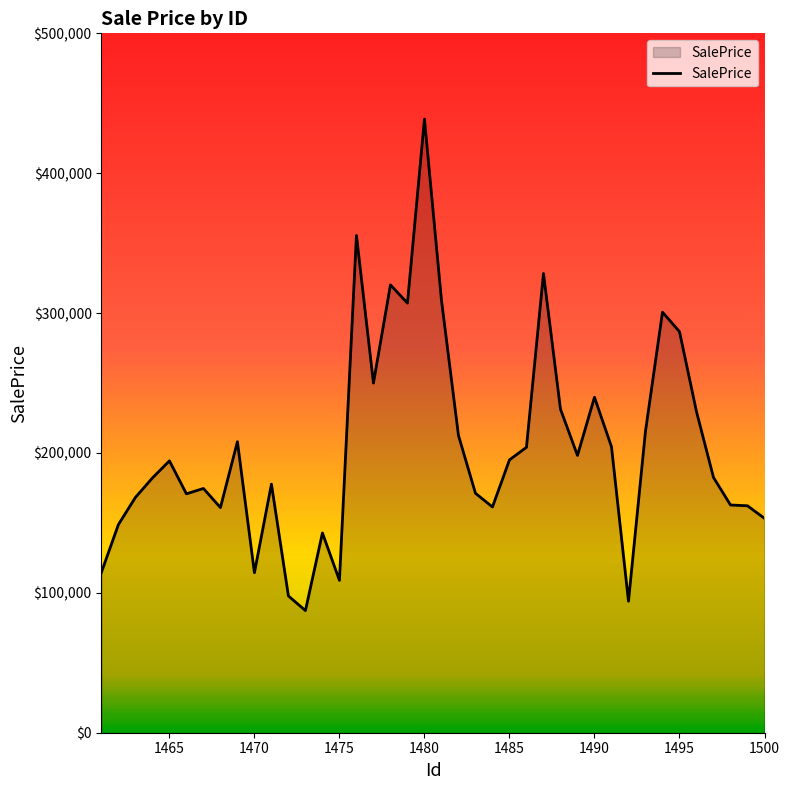

What is the difference between the maximum and minimum values?

351405.2